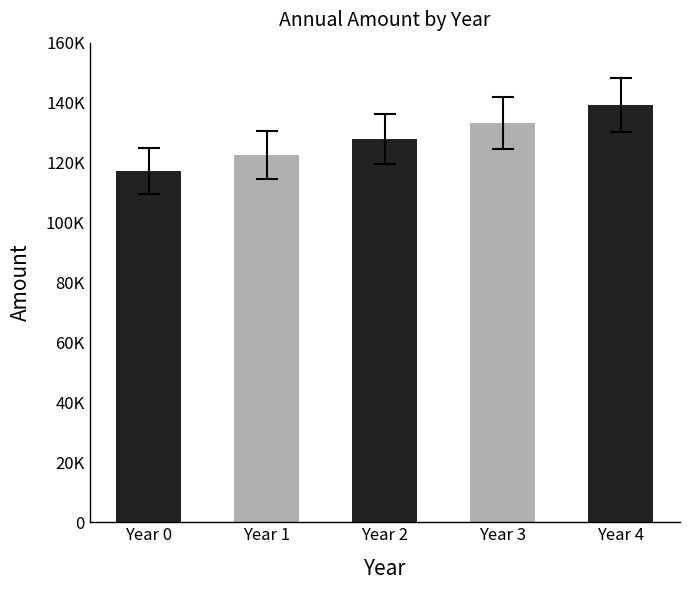

The value at Year 2 is 43532.1. True or false?

False